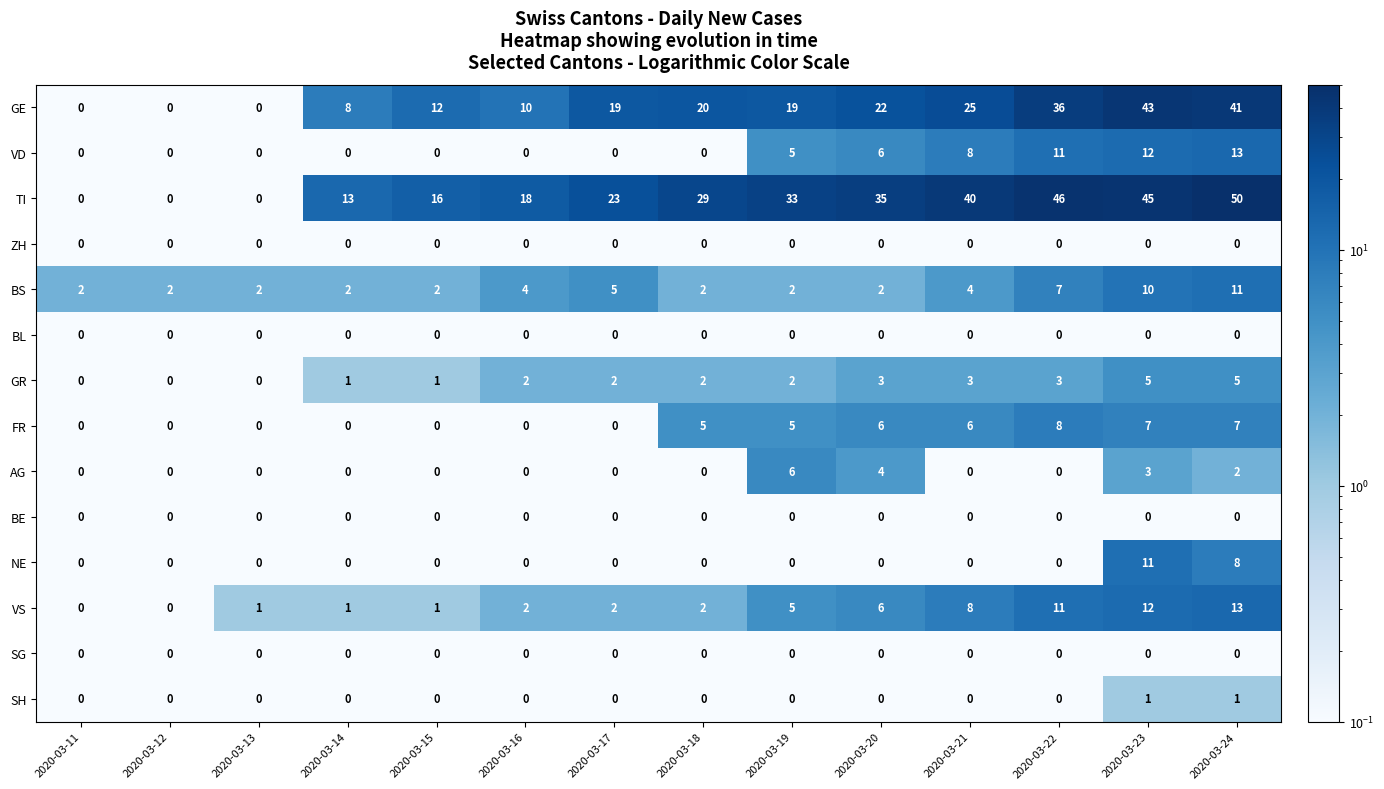

Which series has the widest spread of values?

TI